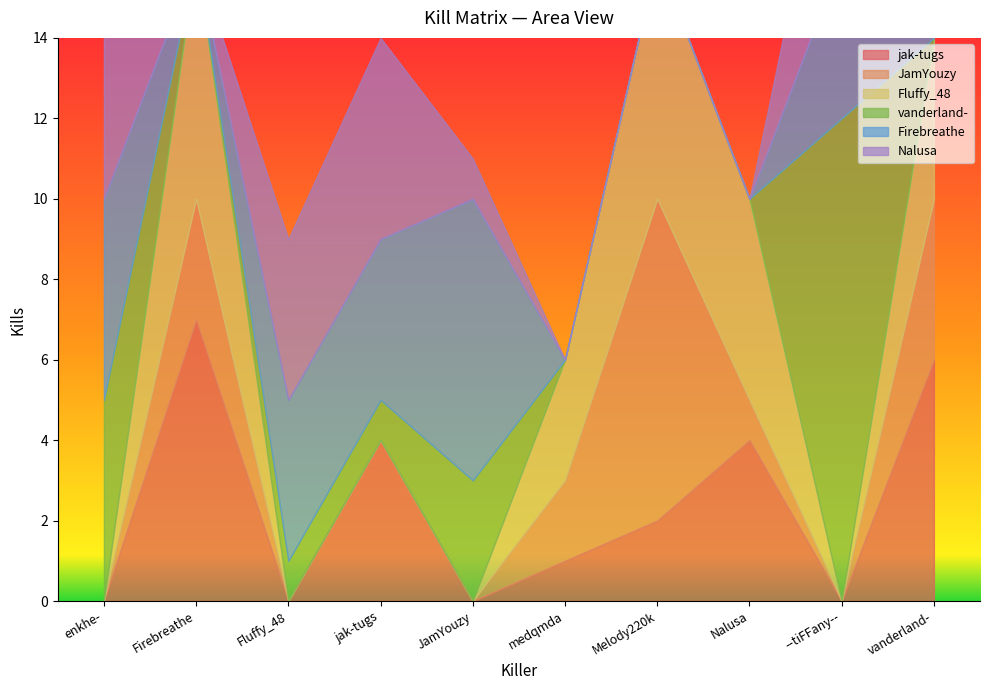

Rank the categories by Fluffy_48 value from lowest to highest.

enkhe-, Fluffy_48, jak-tugs, JamYouzy, --tiFFany--, medqmda, vanderland-, Nalusa, Firebreathe, Melody220k